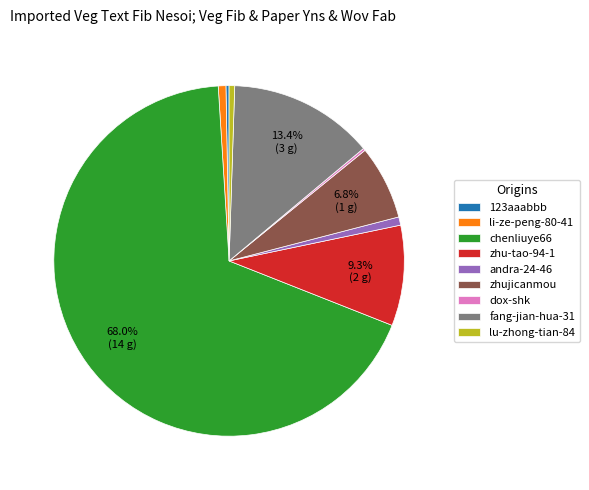

Which category has the biggest portion of the pie?

chenliuye66